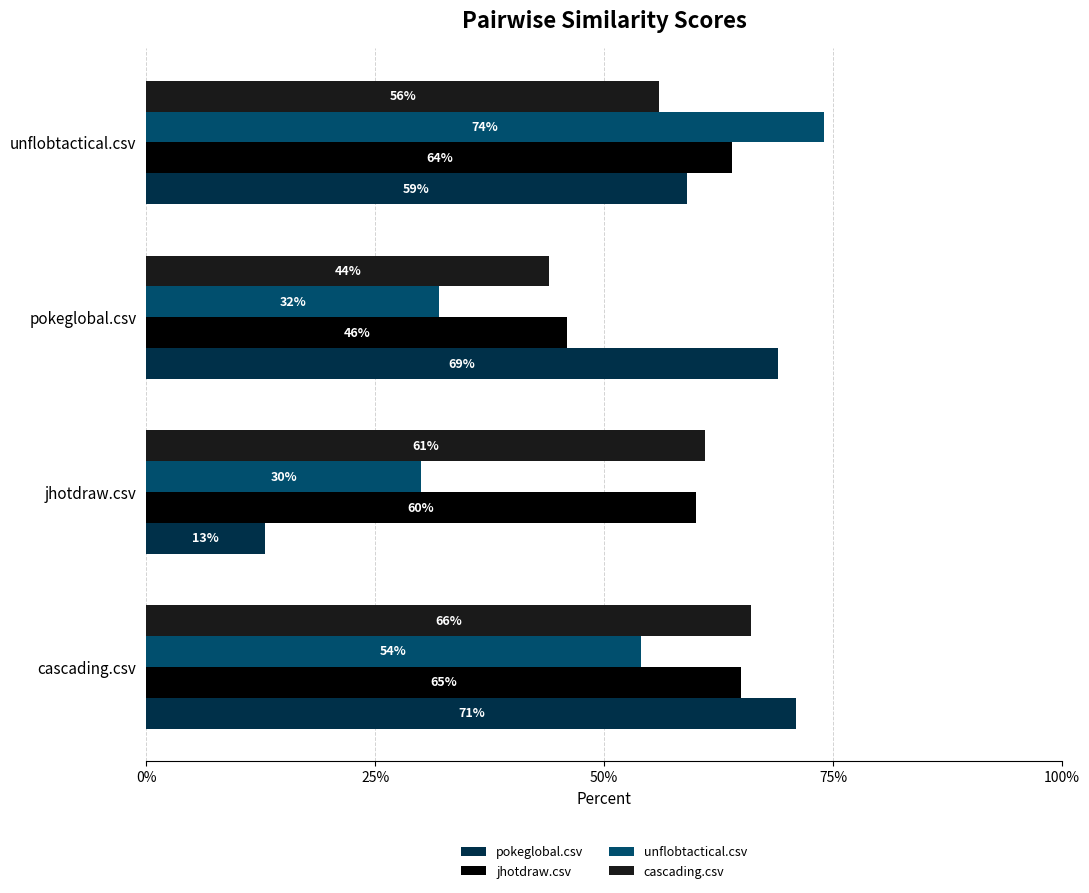

What are all the series names shown in the legend?

pokeglobal.csv, jhotdraw.csv, unflobtactical.csv, cascading.csv